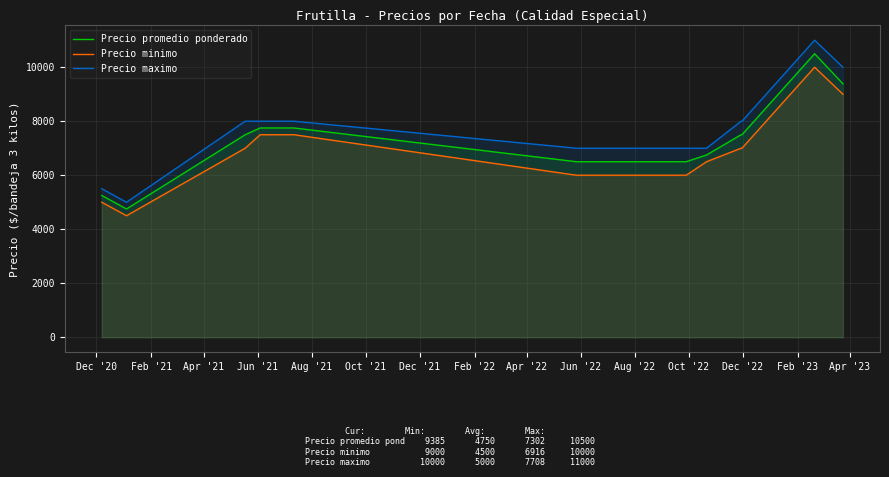

What is the maximum value for Precio promedio ponderado?

10500